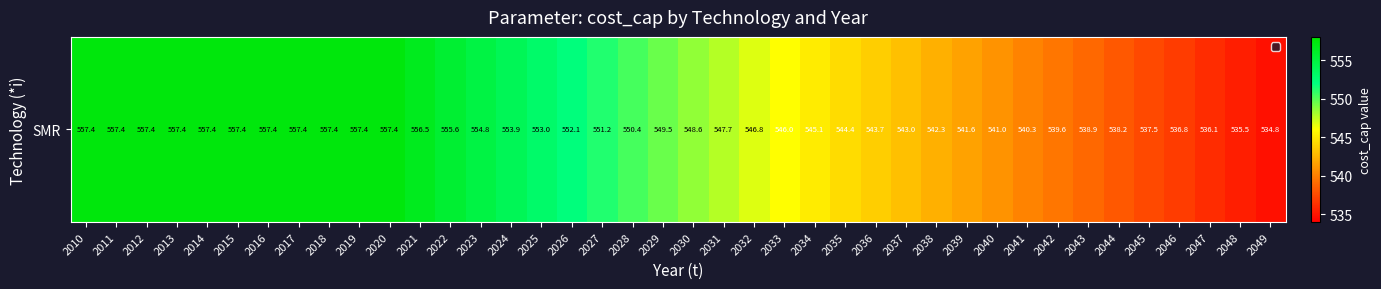

The chart shows a value of 203.0 at 2014. True or false?

False